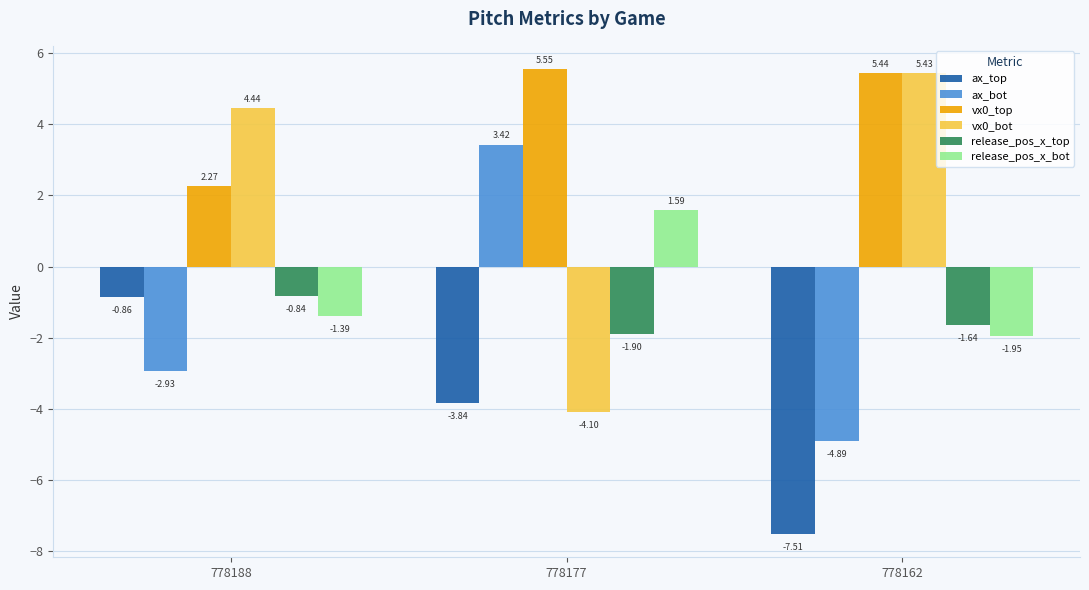

How many values in the ax_bot series are below -2?

2